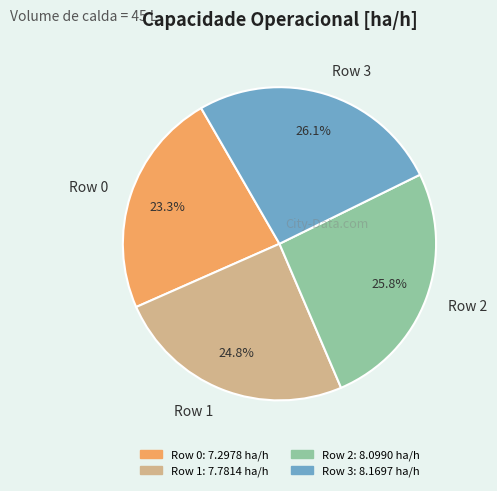

What is the smallest slice in the pie chart?

Row 0